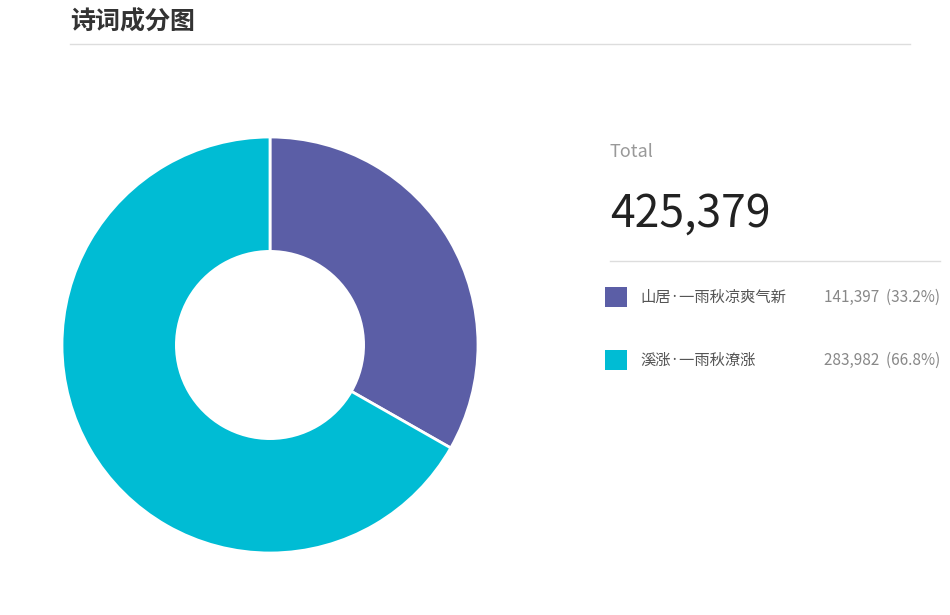

Does any single category account for the majority?

Yes